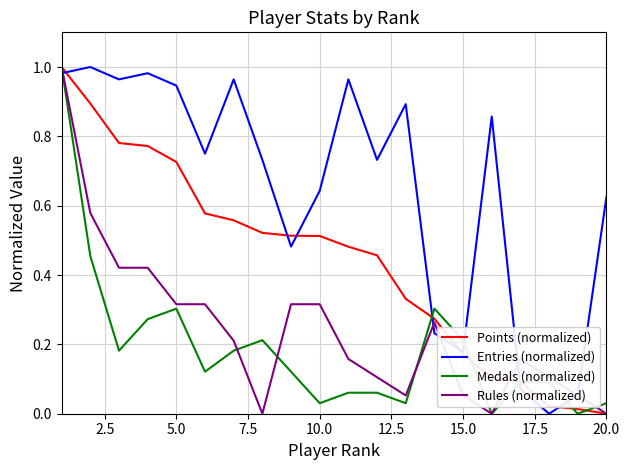

Which series has the largest total across all categories?

Entries (normalized)